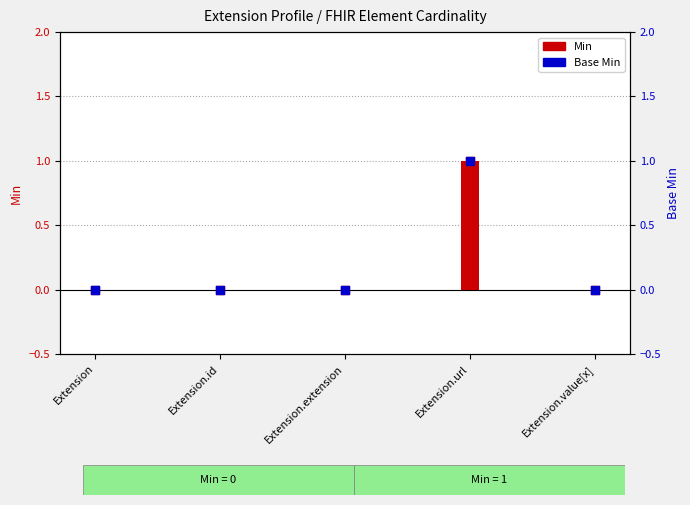

Which series contains the highest Y value?

Min